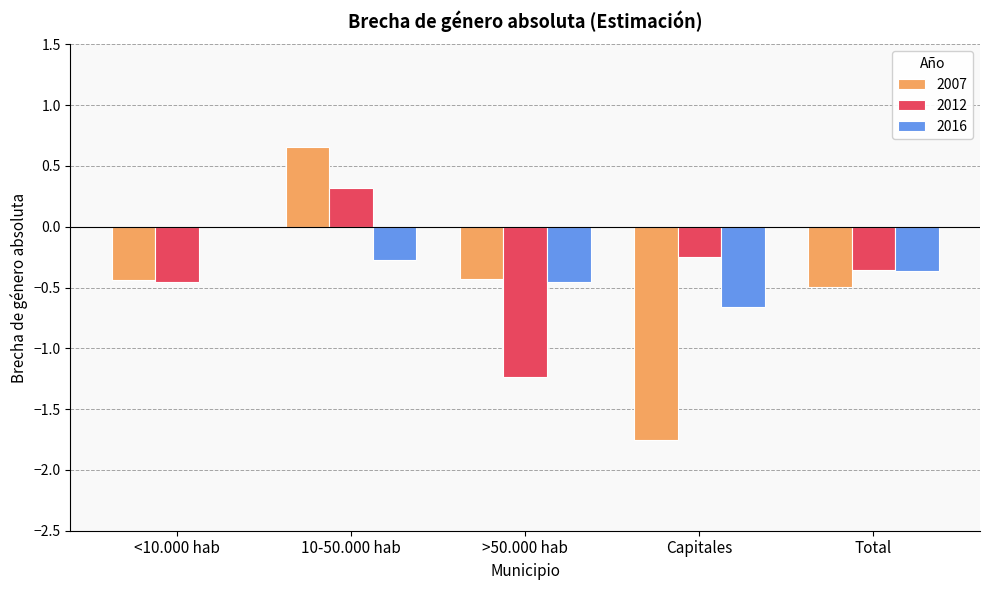

Between <10.000 hab and 10-50.000 hab, which series saw the biggest shift?

2007